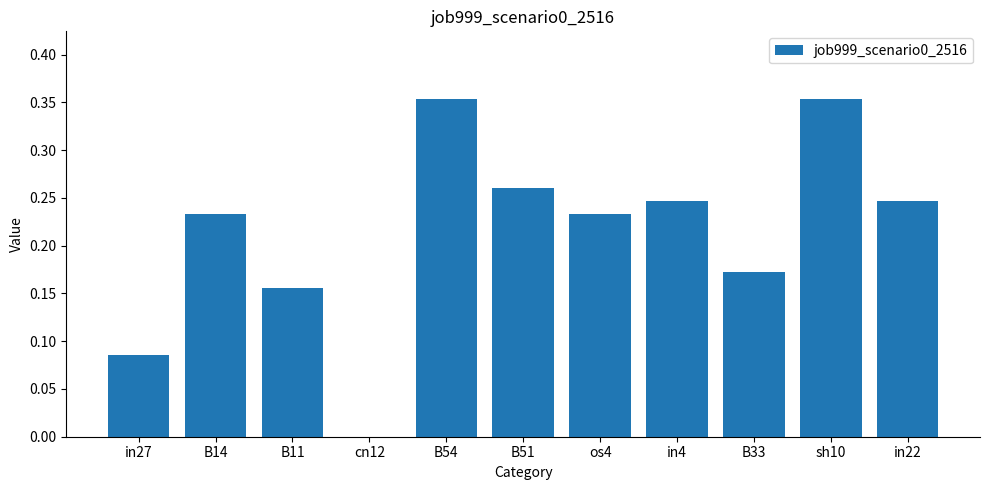

True or false: the data shows 0.6 at sh10.

False